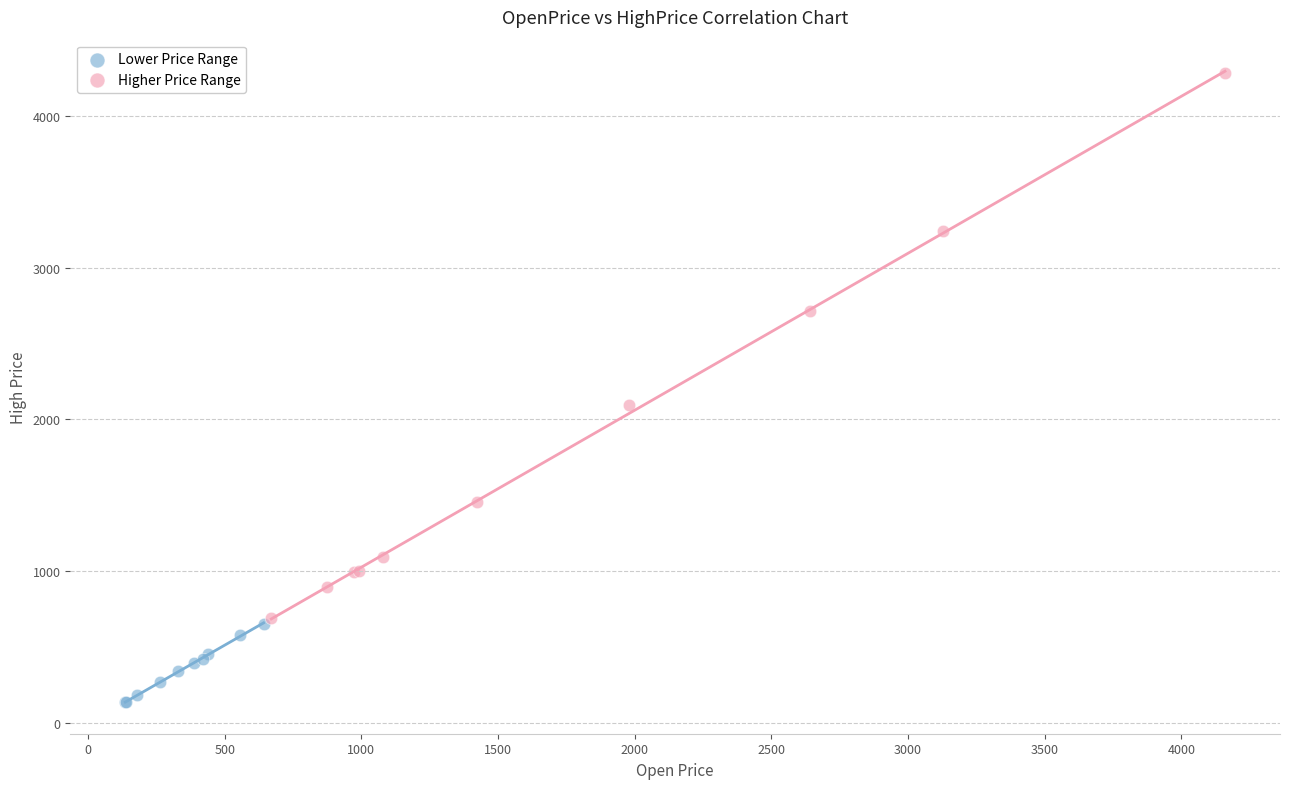

Which series reaches the maximum Y coordinate?

Higher Price Range